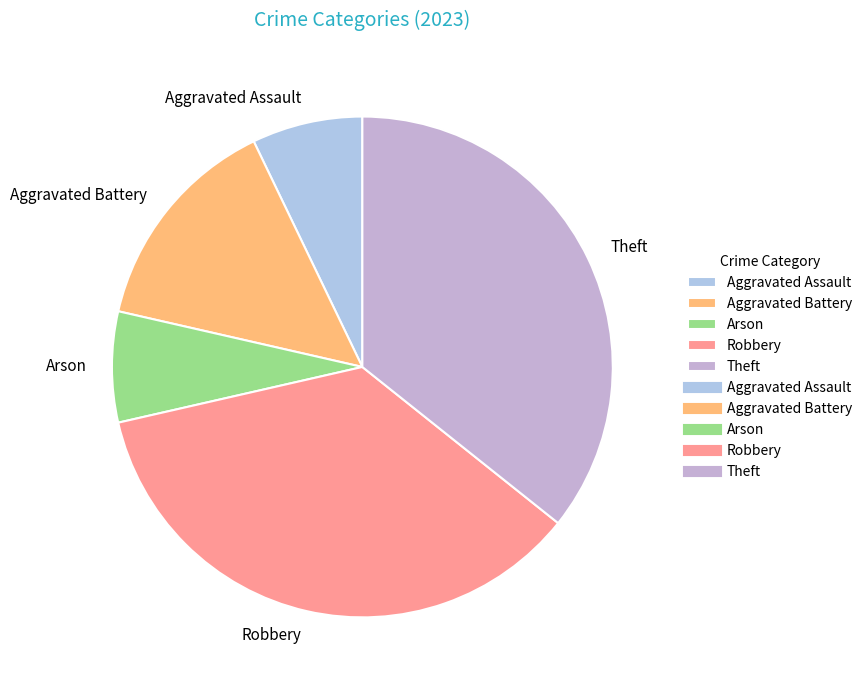

Is the sum of Theft and Aggravated Assault greater than half?

No